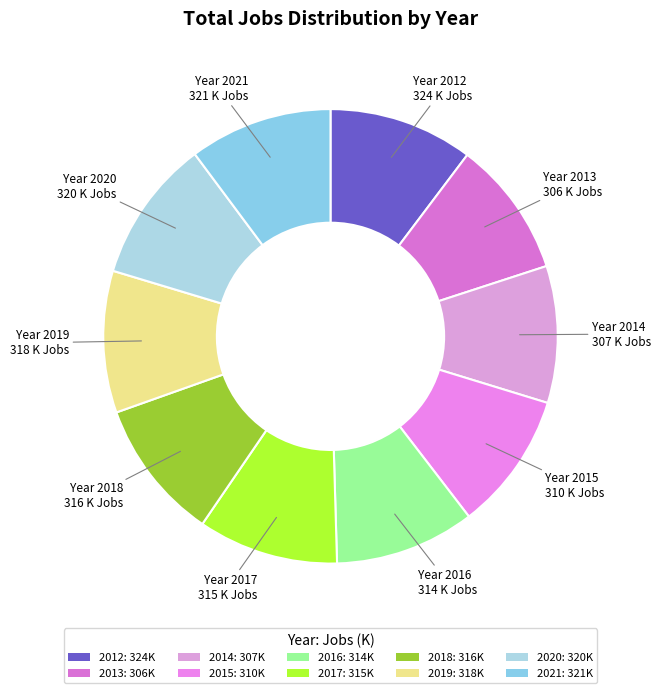

Approximately how many times larger is the value at 2013 compared to 2016?

1.0